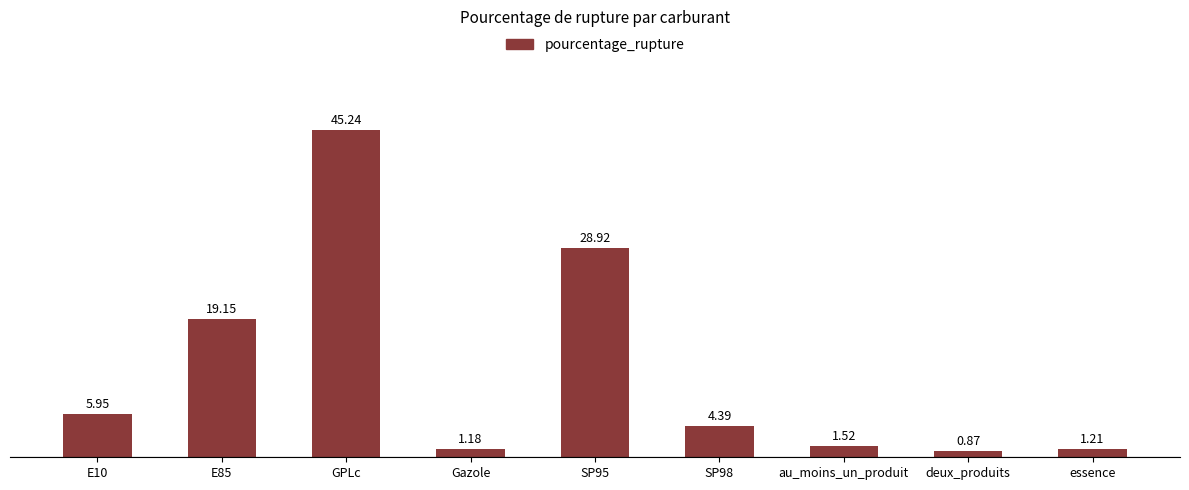

What is the label of the 5th bar from the left?

SP95